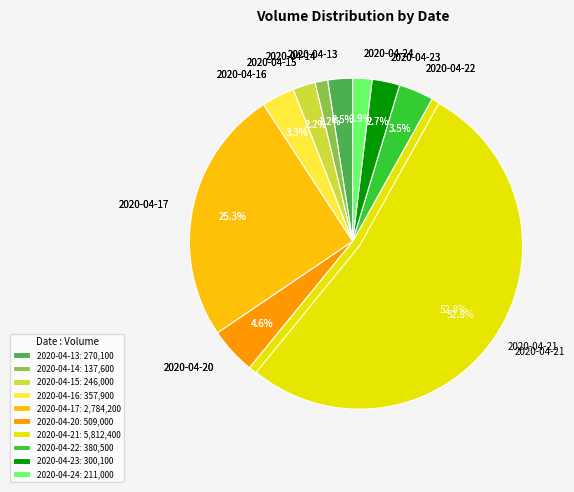

To the nearest percent, what is the difference between the largest and smallest slice percentages?

52%